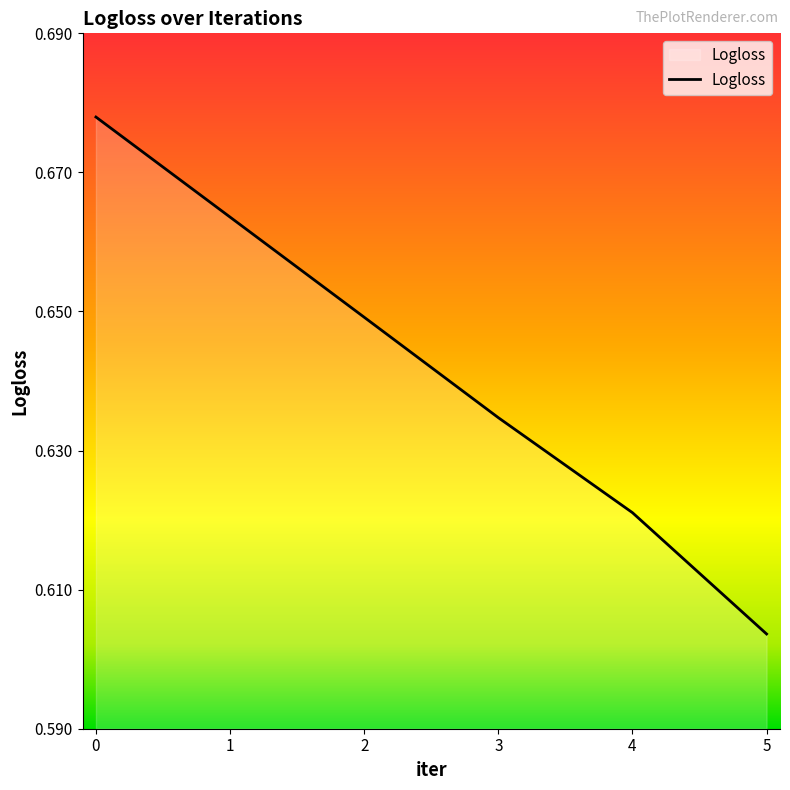

What is the sum of the values at 2 and 5?

1.3